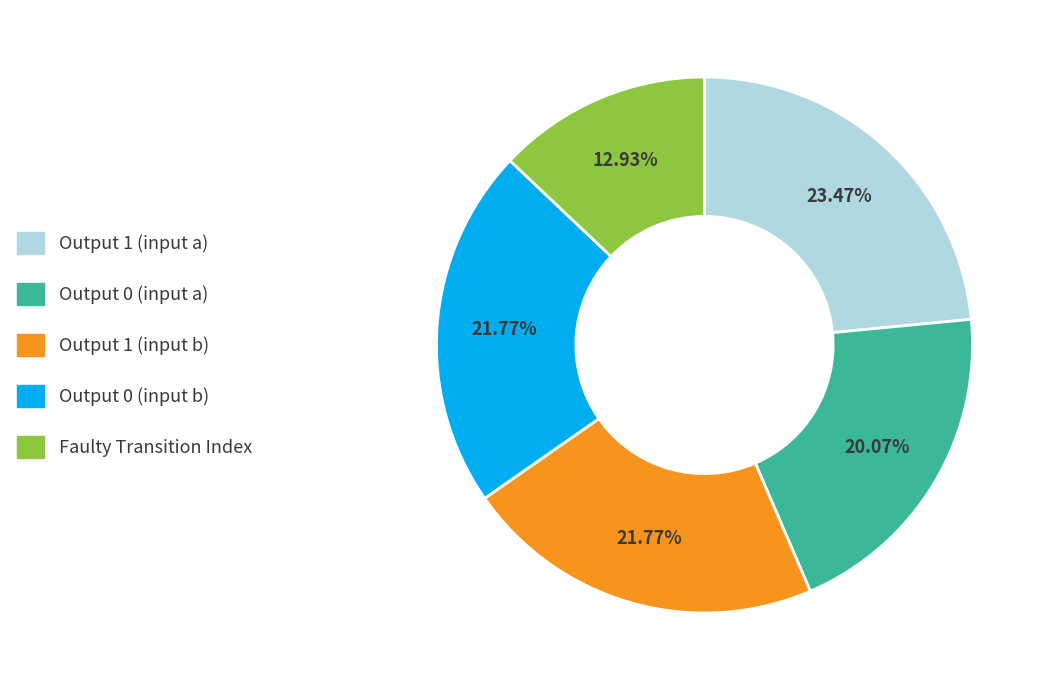

Is there any slice that represents more than half of the pie?

No